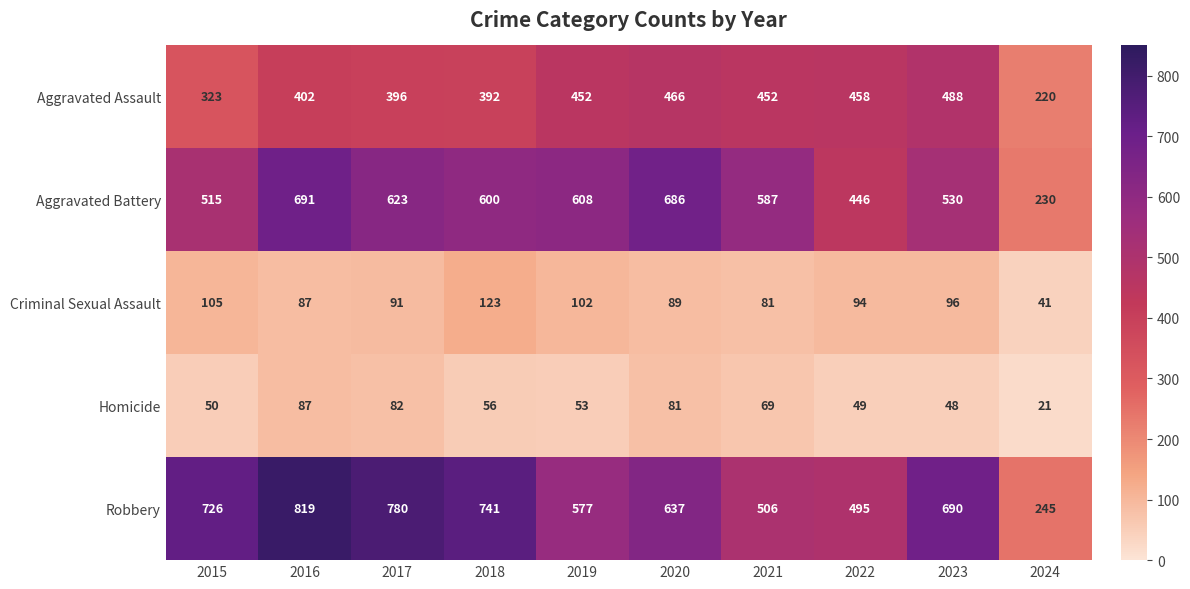

Is the value of Robbery at 2023 greater than the value of Homicide at 2024?

Yes